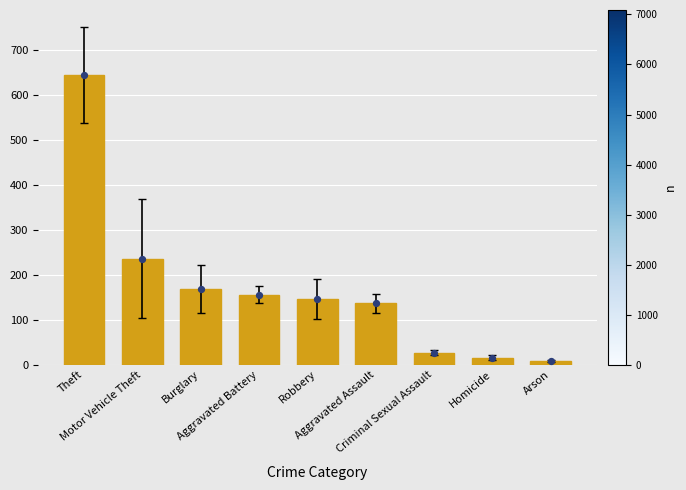

Which series contains the lowest Y value?

mean